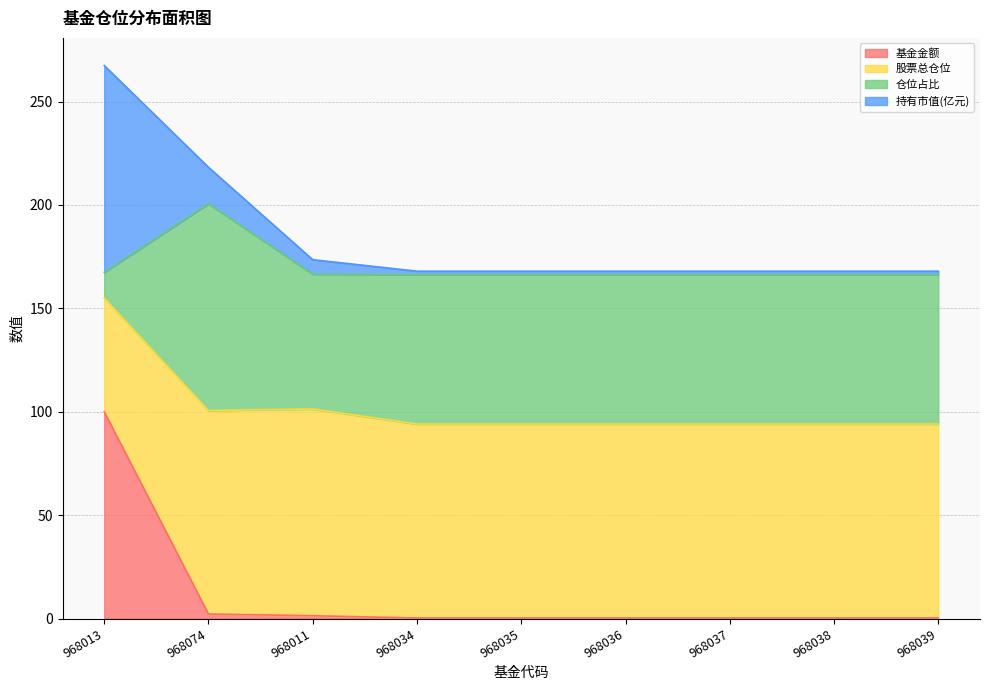

Which category has the highest value in the 基金金额 series?

968013